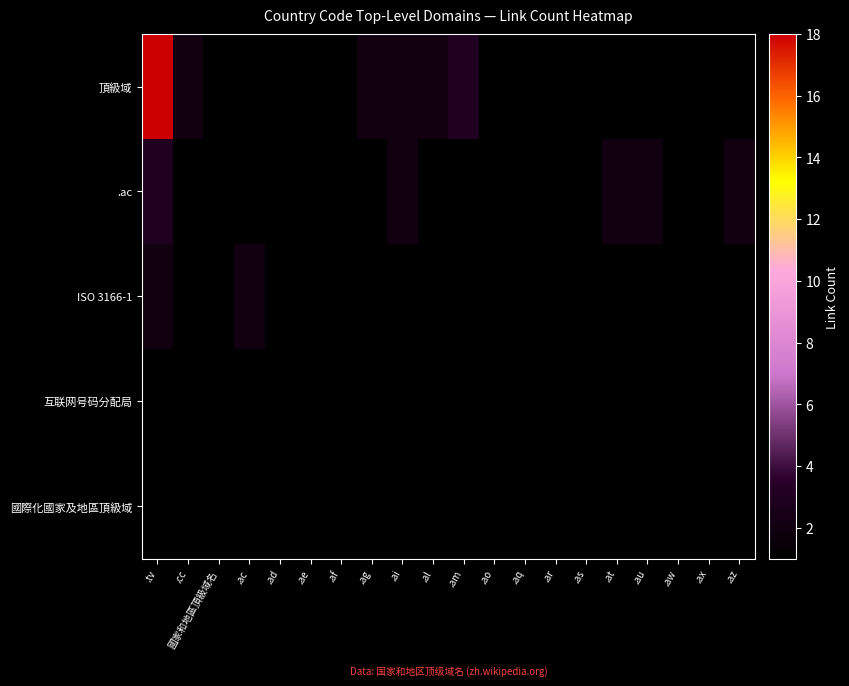

At how many categories does at least one series exceed 3?

1